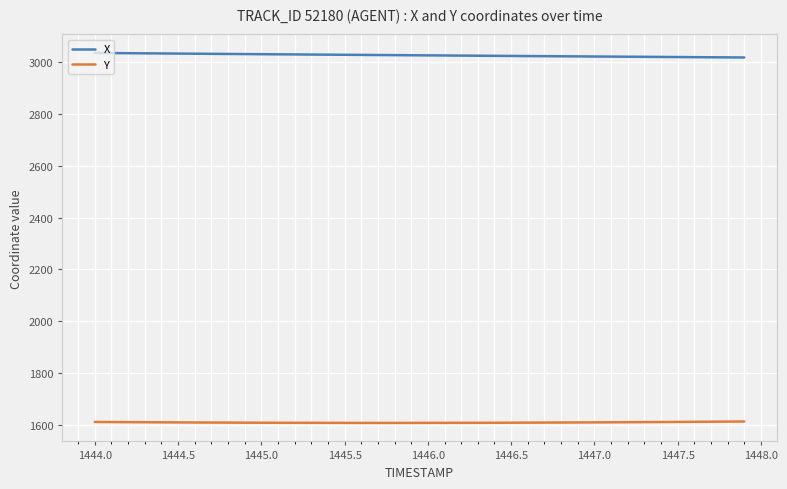

What is the minimum value shown in the chart?

1607.7